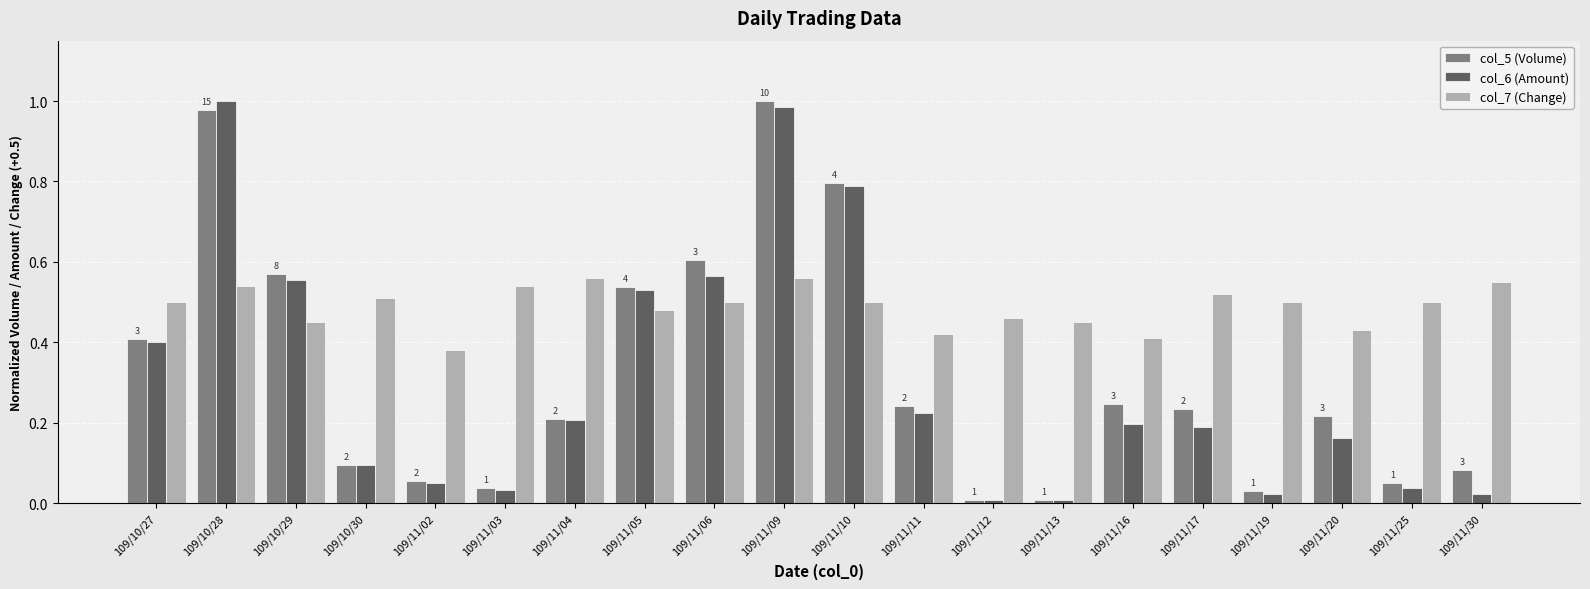

Is it true that col_7 (Change) equals 0.1 at 109/10/28?

False